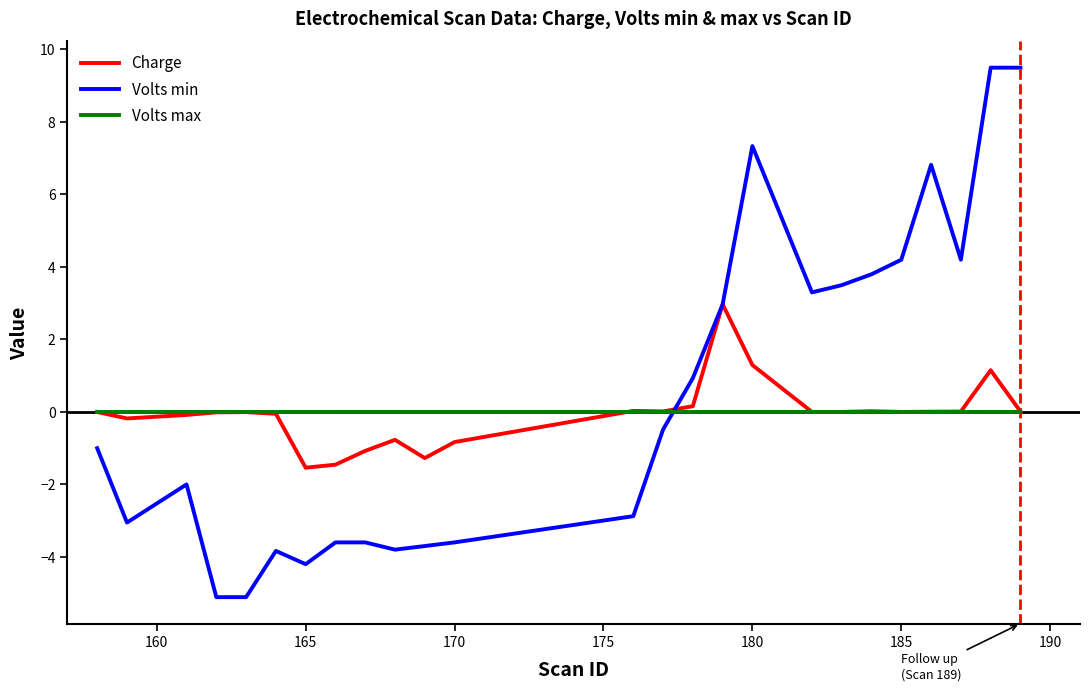

Which series has the largest range (max minus min)?

Volts min